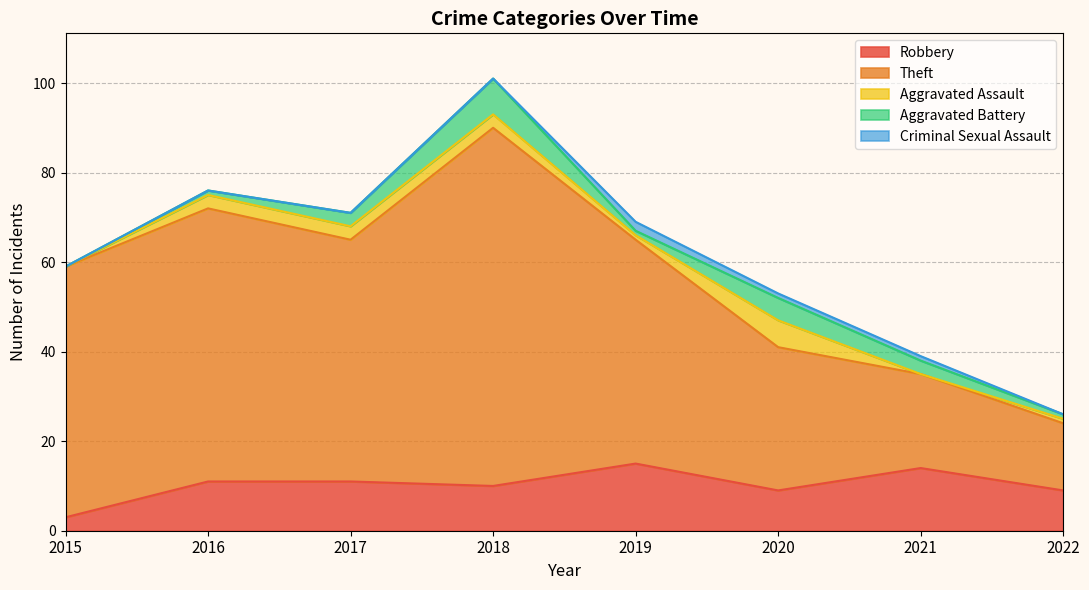

Between 2021 and 2016, which is larger?

2021